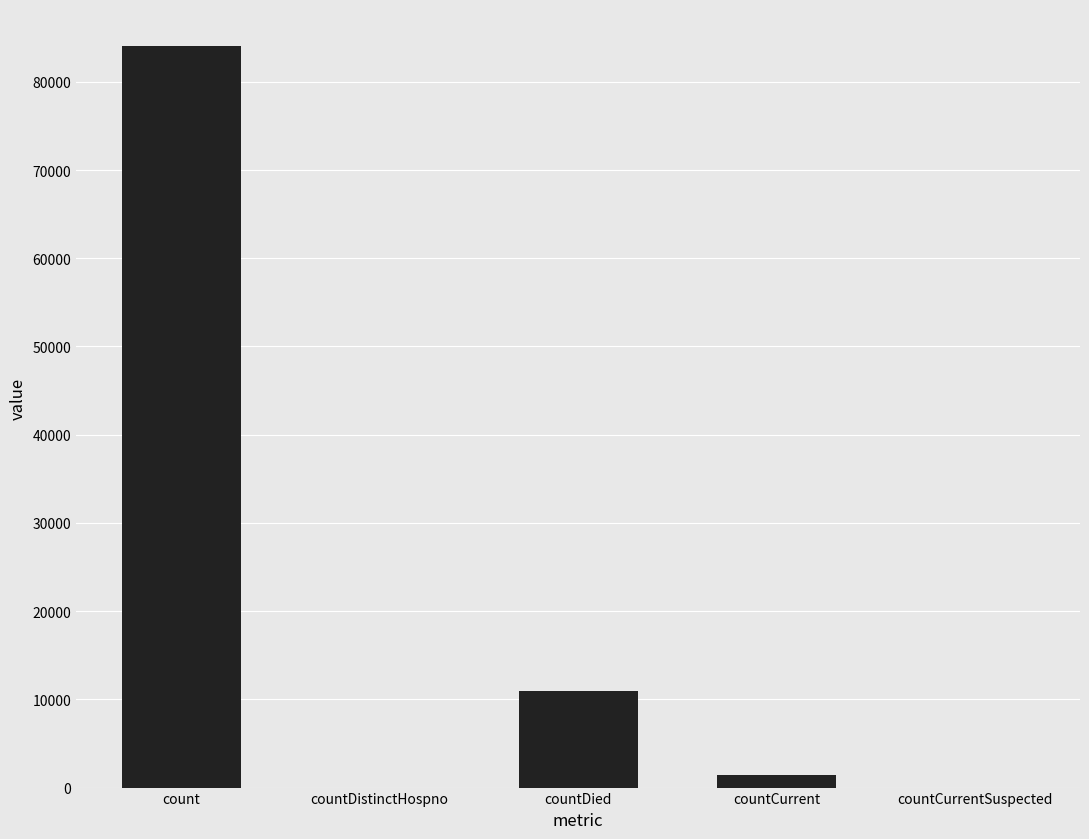

Count the number of data series in this chart.

1